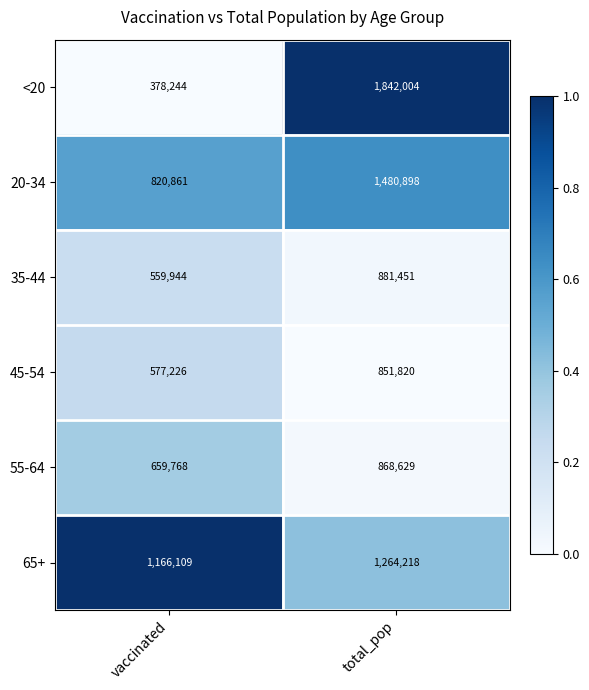

What is the total value across all series at total_pop?

7189020